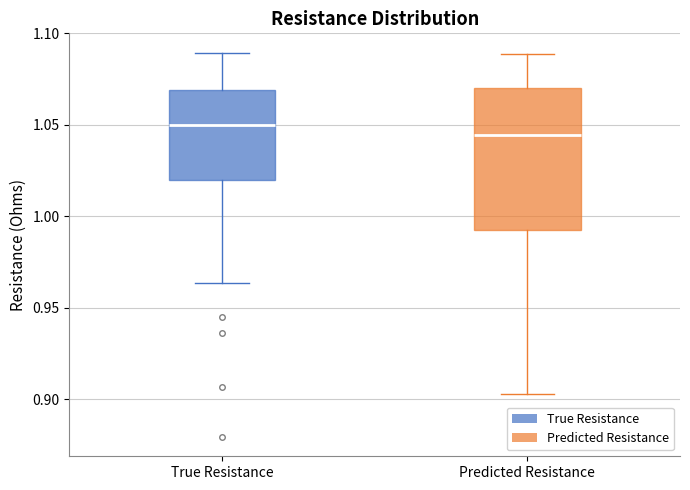

Where is the lower edge of the box for True Resistance on the y-axis? The values are not printed on the chart, so give them approximately, as read against the axis.

1.020